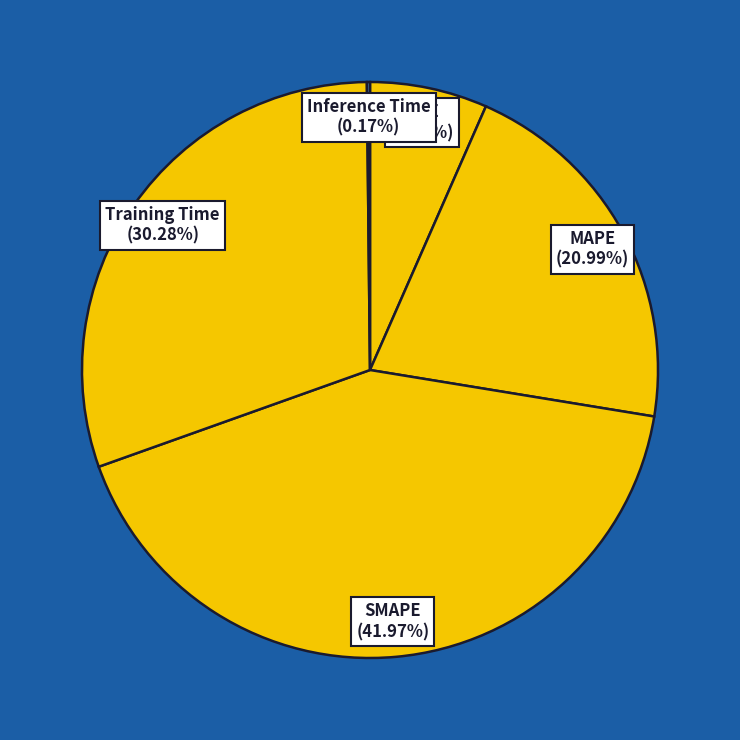

To the nearest percent, what portion does SMAPE represent?

42%